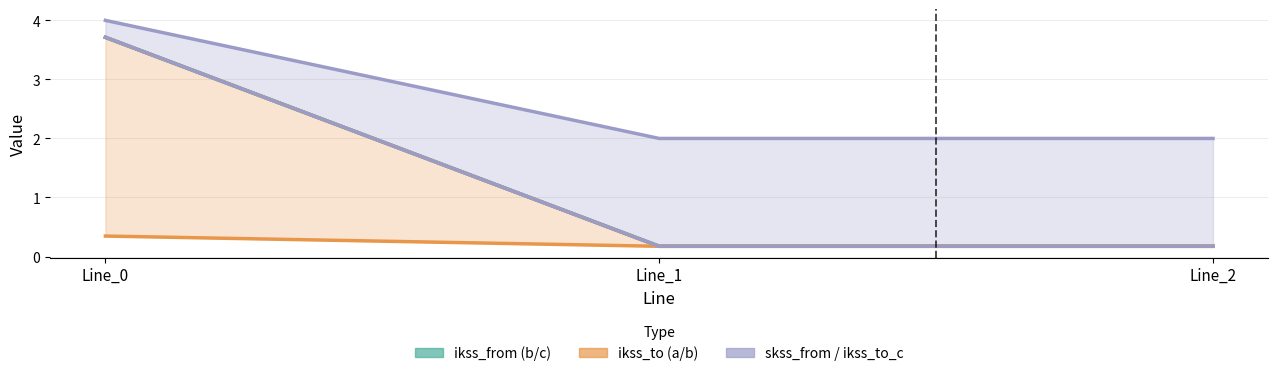

What is the value of the pf_ikss_c_from_ka point at the 1st from the left?

3.7